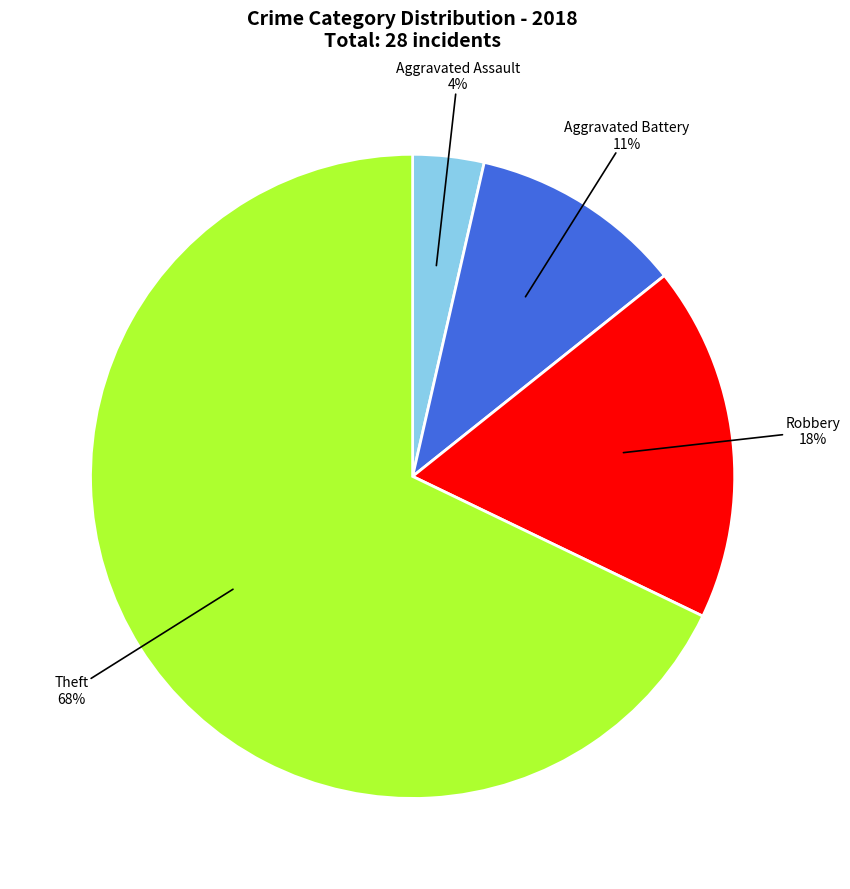

What percentage is the Aggravated Battery slice, to the nearest percent?

11%